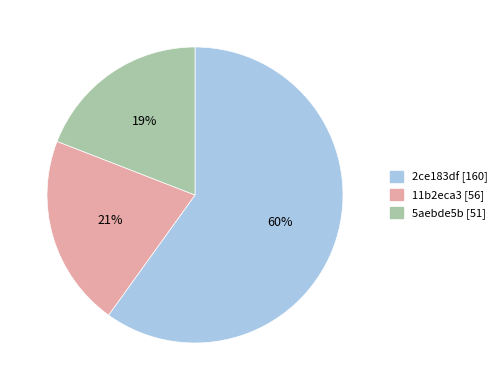

Count the number of slices in the pie.

3